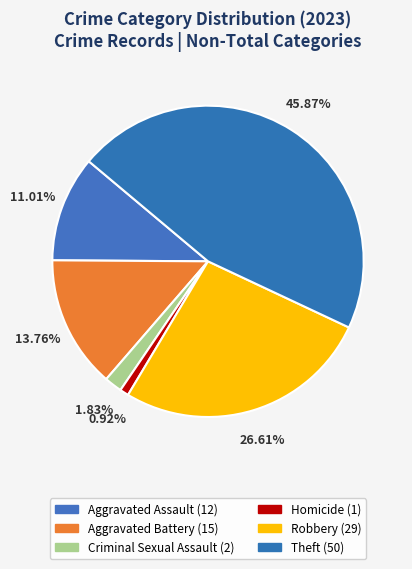

How many segments does this pie chart have?

6